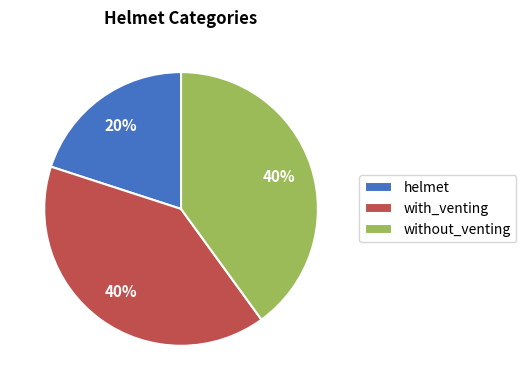

Count the number of slices in the pie.

3